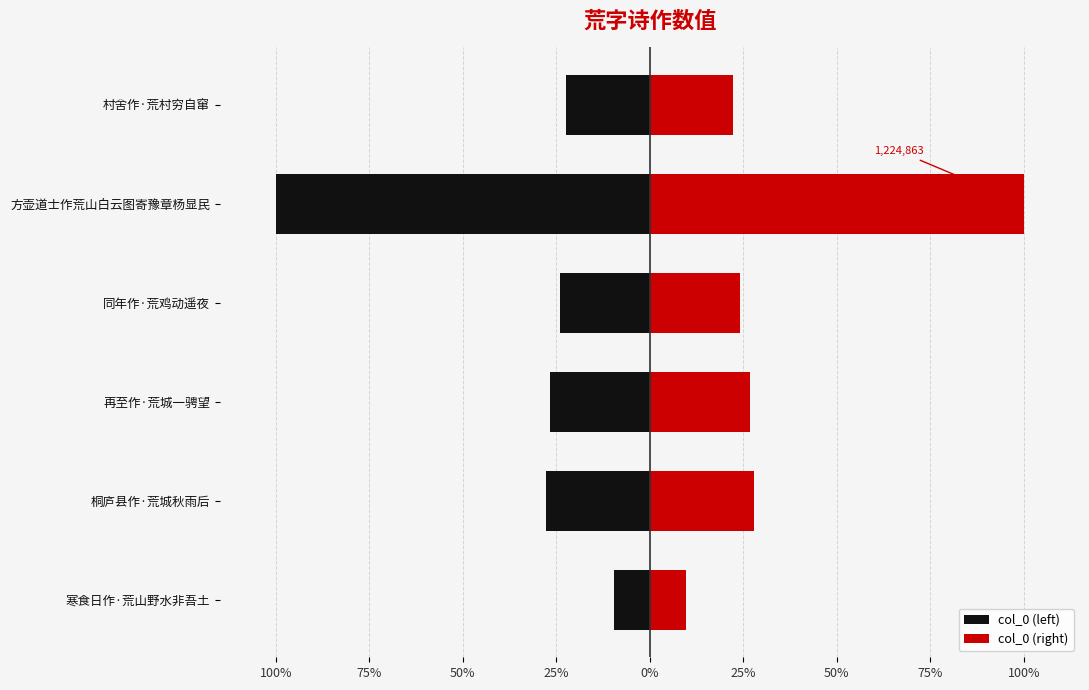

Is the value of col_0 (right) at 村舍作·荒村穷自窜 greater than the value of col_0 (left) at 再至作·荒城一骋望?

Yes